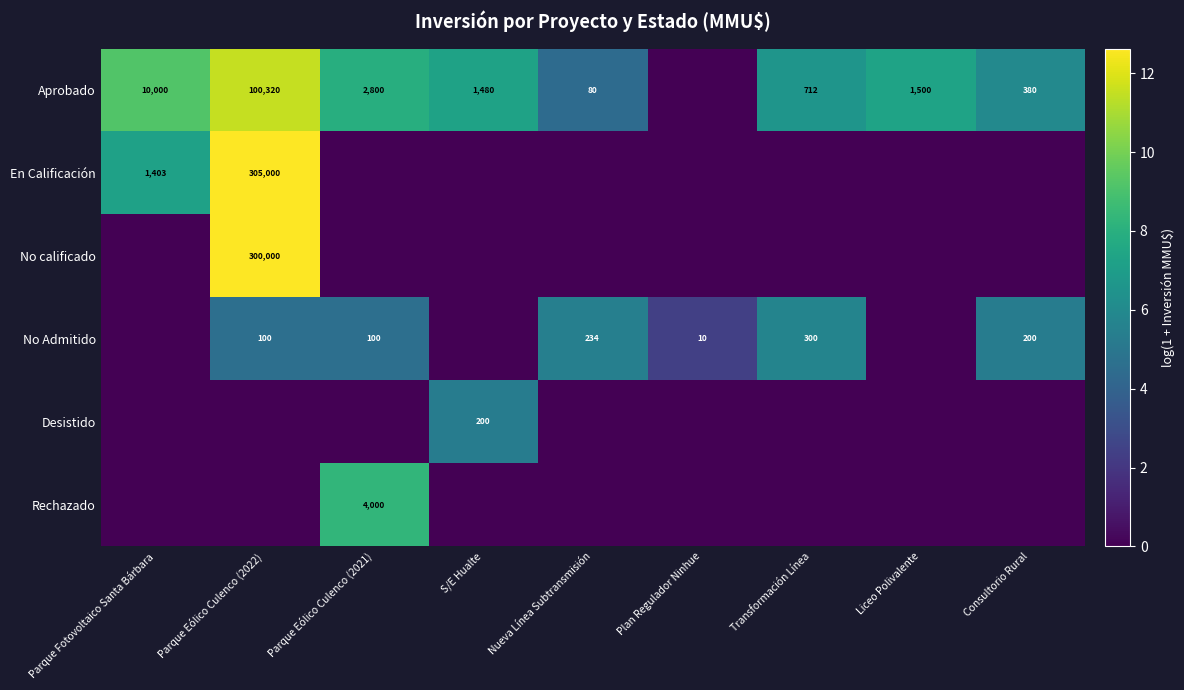

How many categories are shown in the chart?

9